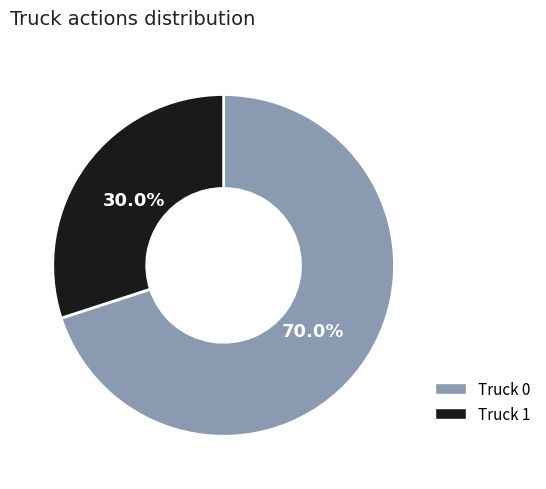

Does Truck 1 represent more than half of the total?

No